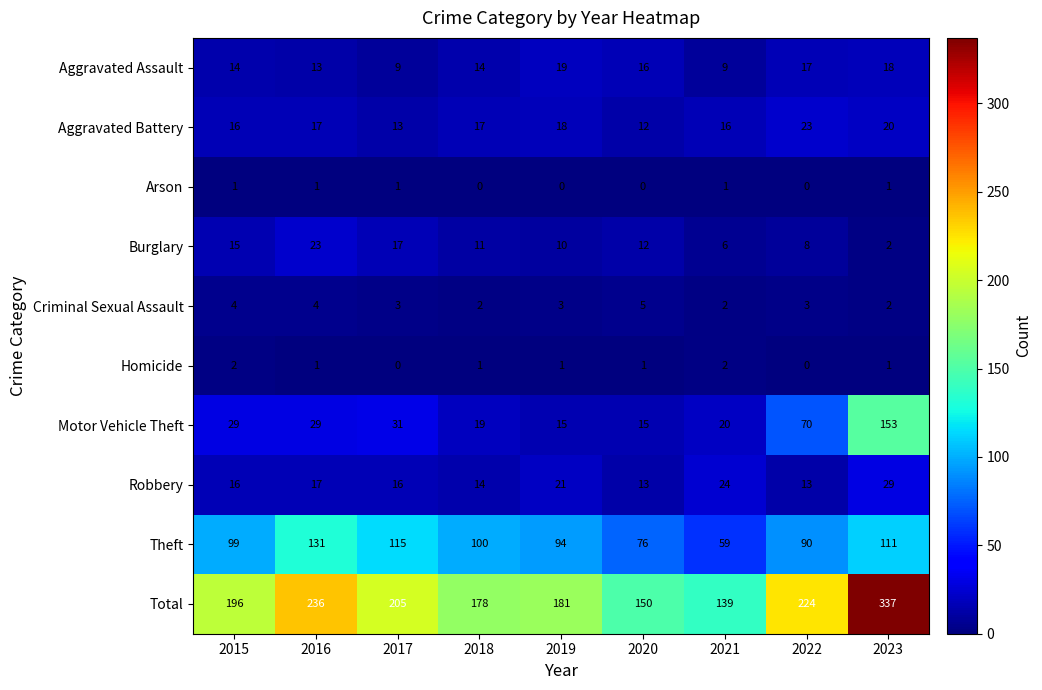

What is the total value across all series at 2021?

278